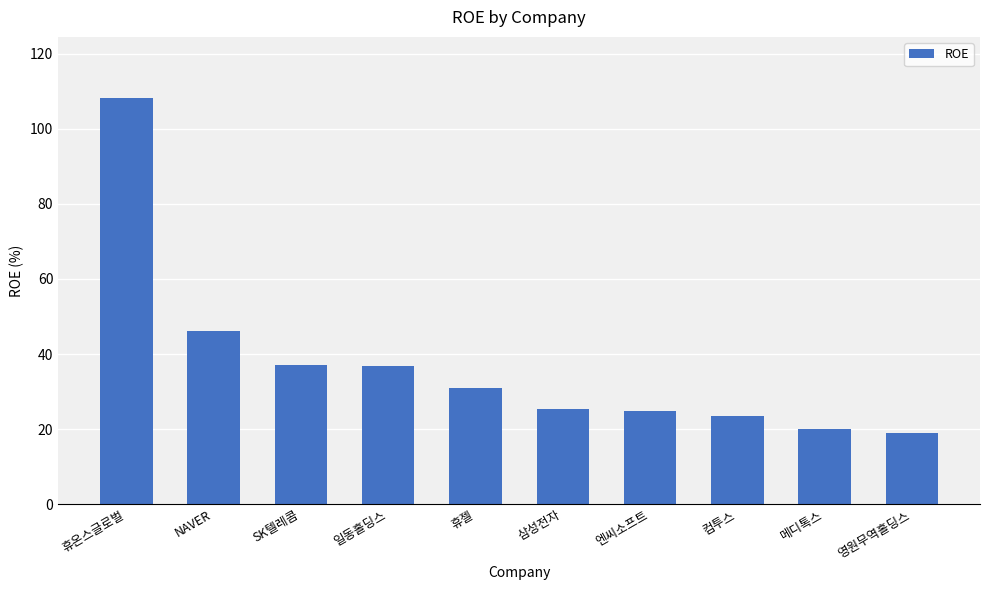

What is the ratio of the value at 삼성전자 to the value at 영원무역홀딩스?

1.3